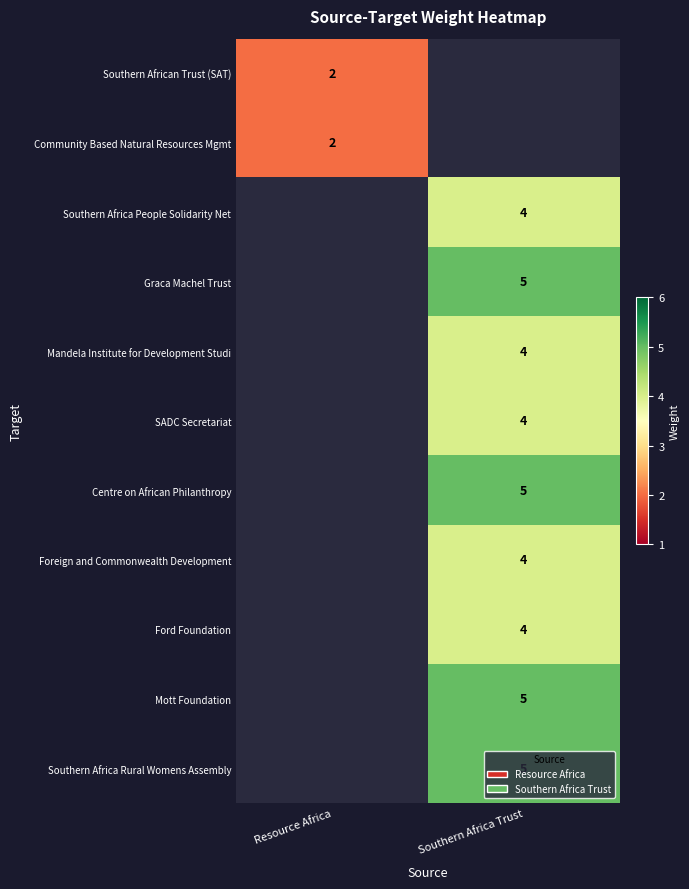

The value of Graca Machel Trust at Southern Africa Trust is 2. True or false?

False